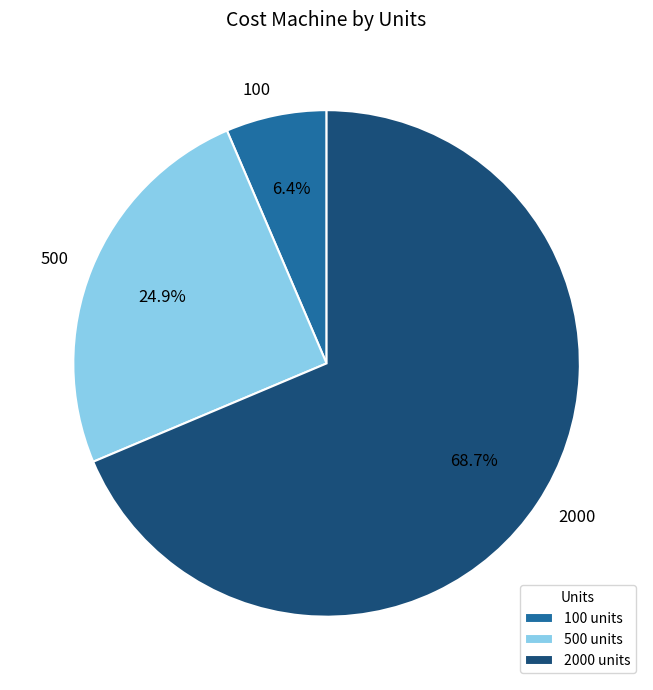

To the nearest percent, what portion does 2000 represent?

69%